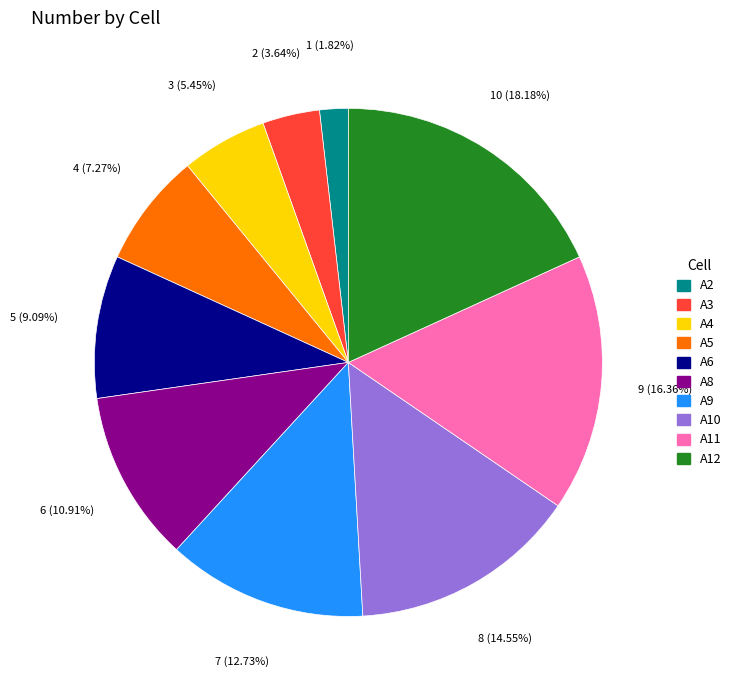

Does A3 represent more than half of the total?

No